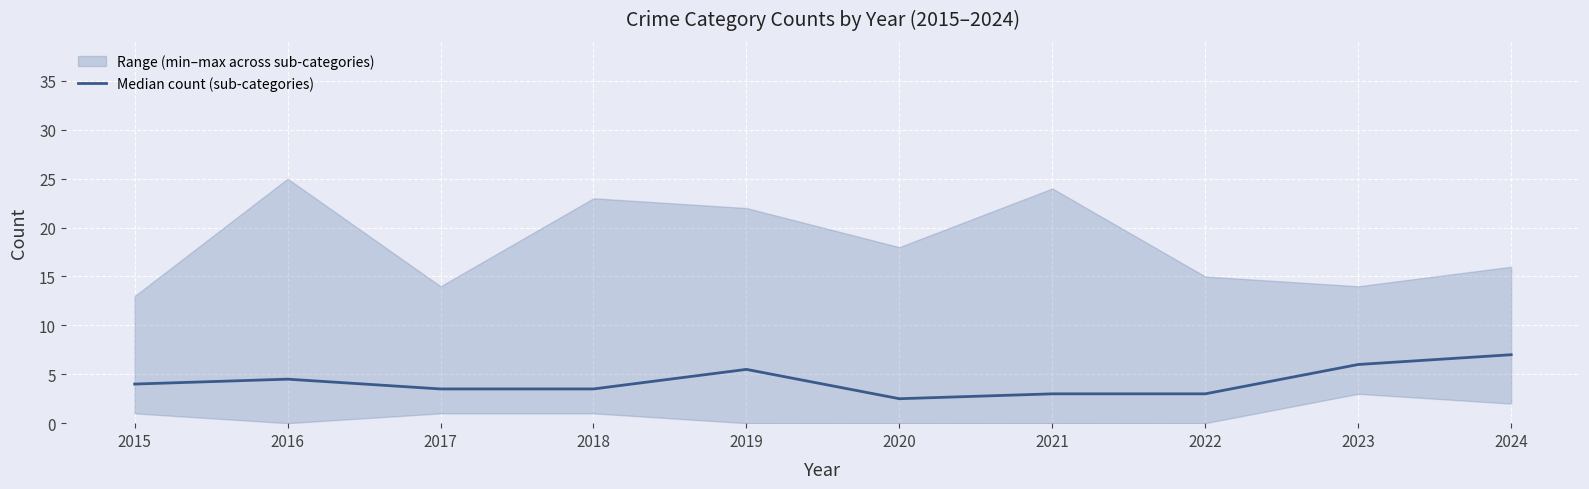

At which category does the data reach its first local peak?

2016